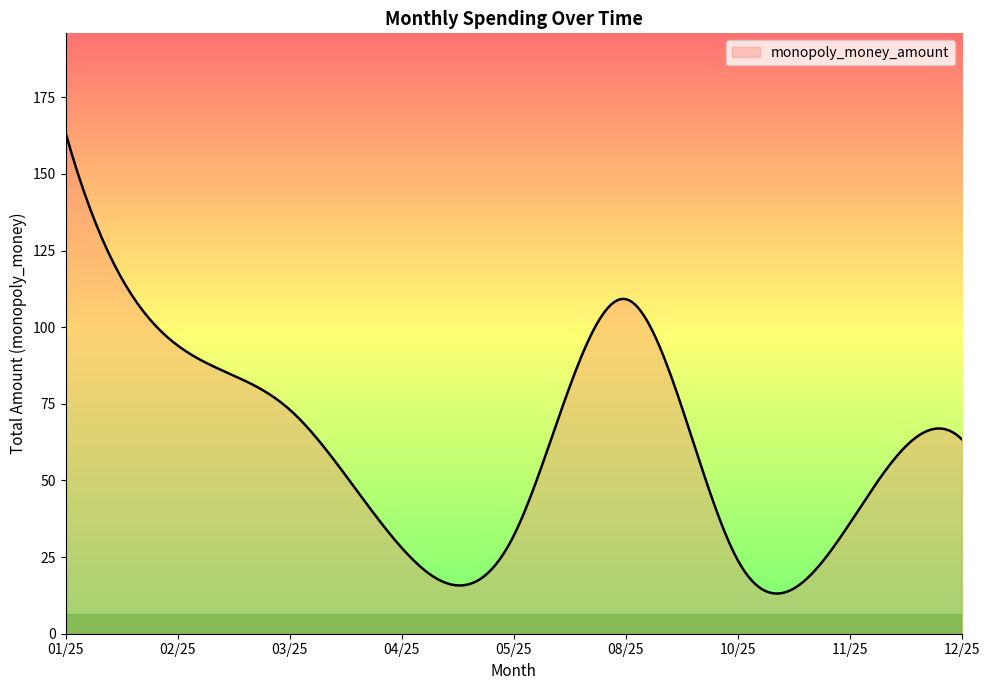

What is the difference between the maximum and minimum values?

150.1